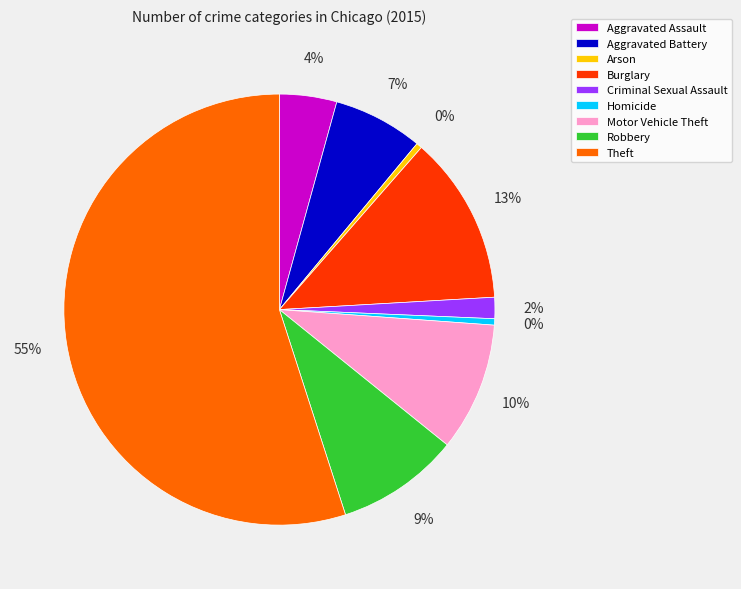

Which slice represents more than half of the pie?

Theft